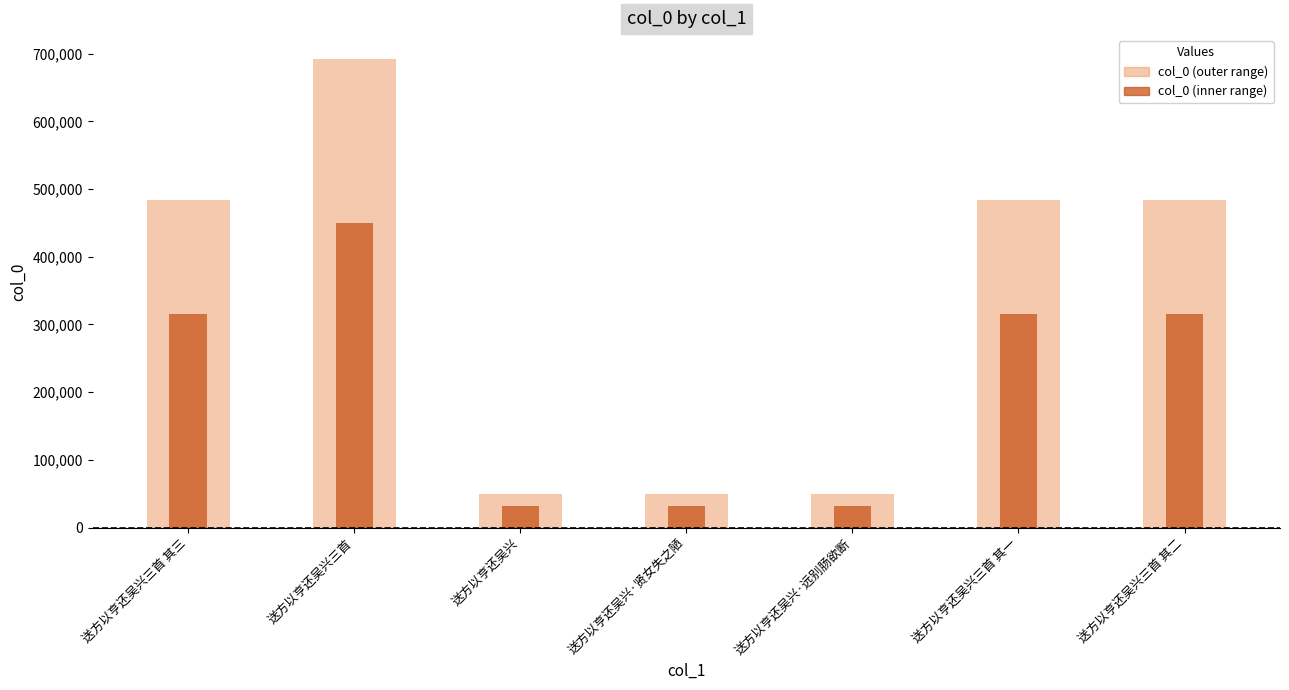

What is the value of the col_0 (outer) bar at the 6th from the left?

484260.0